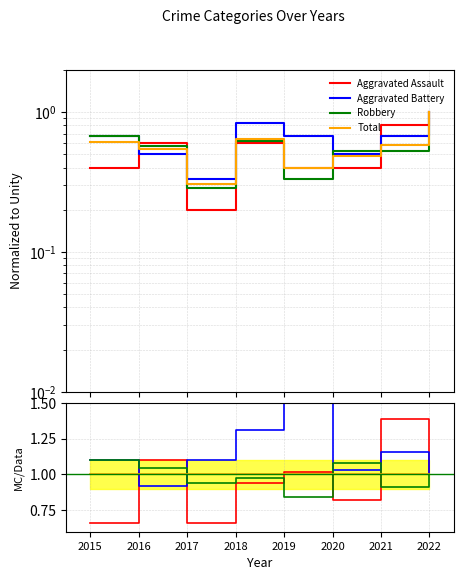

What are all the series names shown in the legend?

Aggravated Assault, Aggravated Battery, Robbery, Total